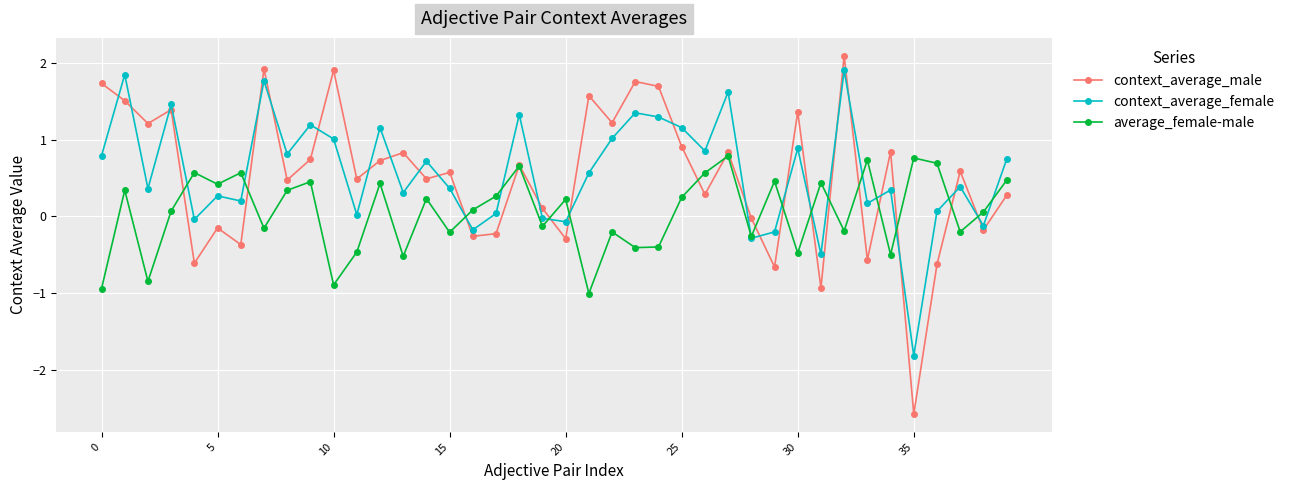

Does the chart display data point markers on the line(s)?

Yes